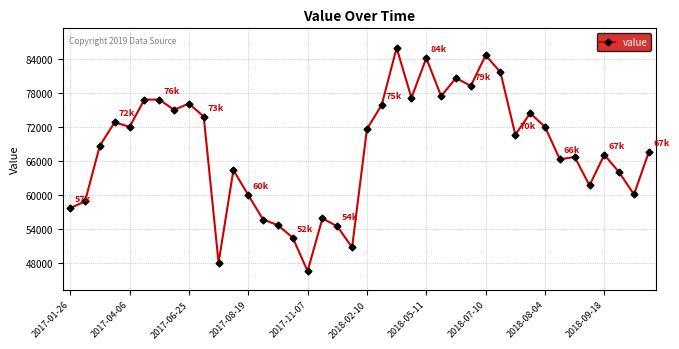

What is the average value?

68008